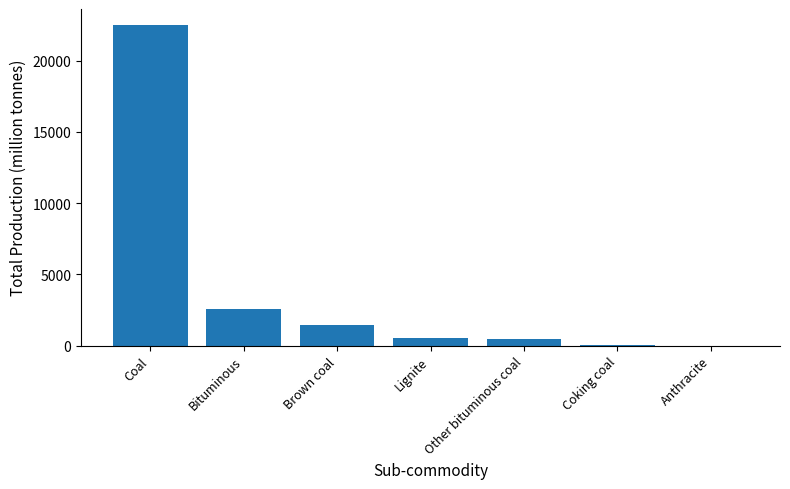

What is the sum of the values at Coal and Bituminous?

25059.1